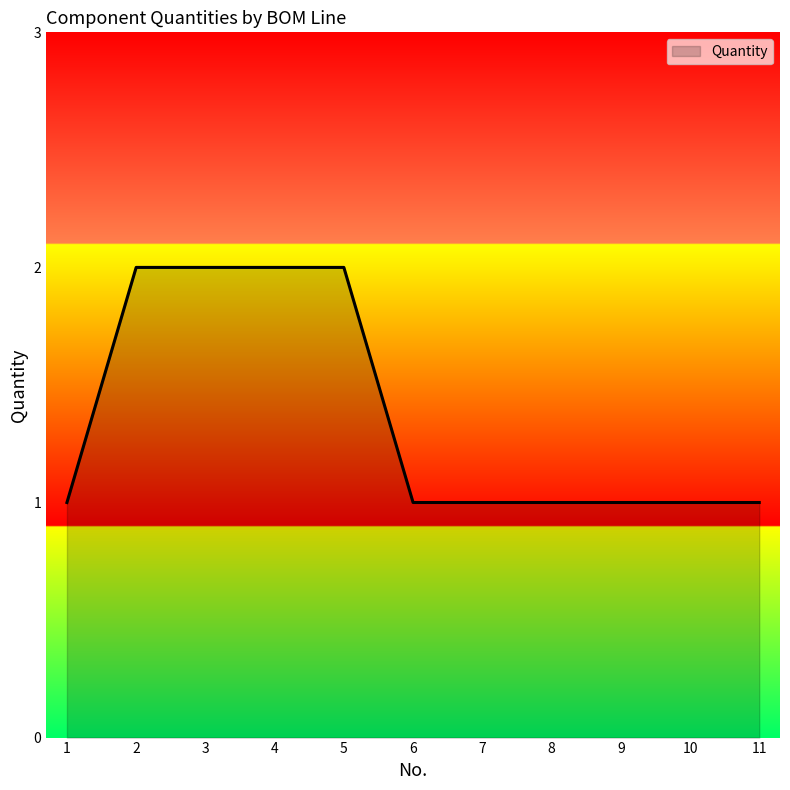

The chart shows a value of 1 at 9. True or false?

True